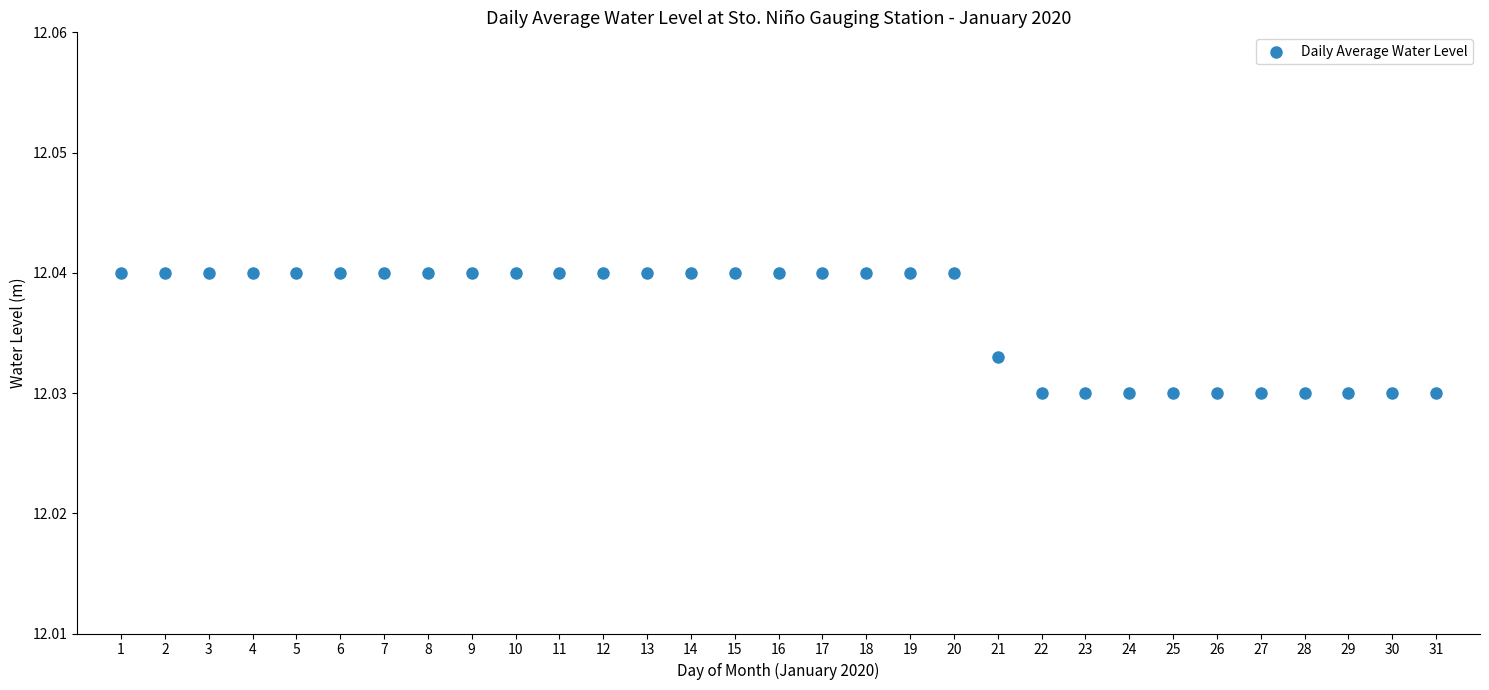

How many points are shown in the scatter plot?

31